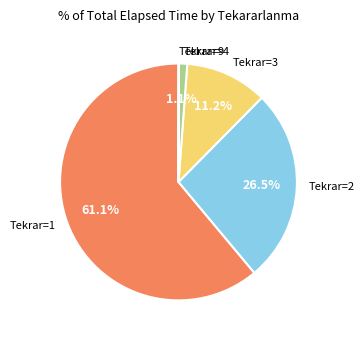

What is the largest slice in the pie chart?

Tekrar=1